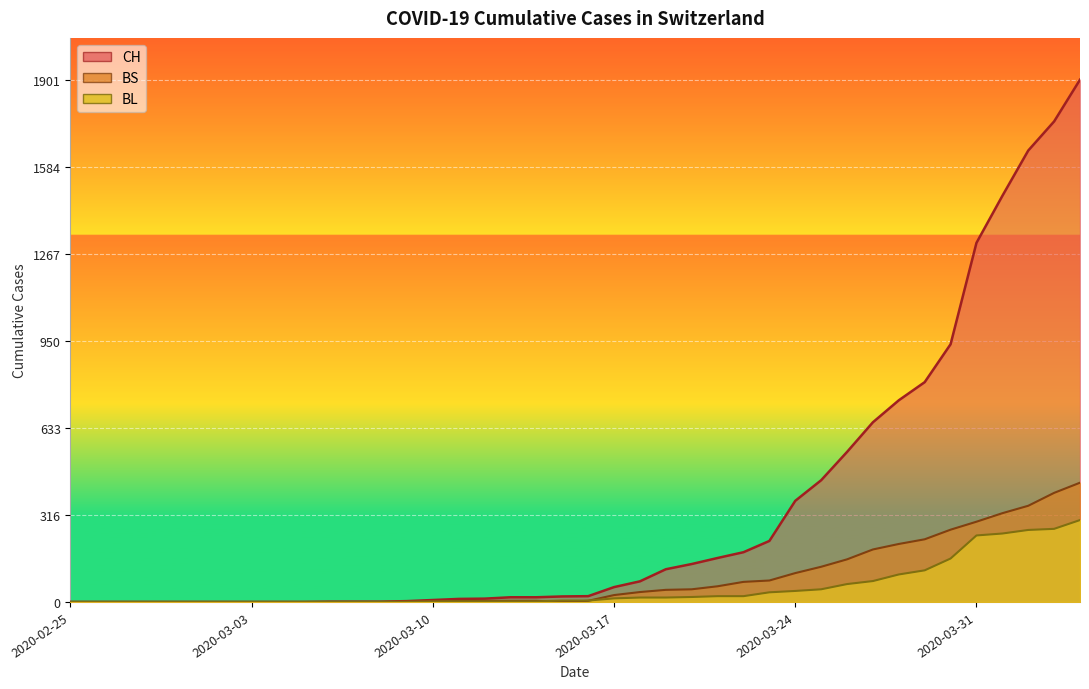

The value of CH at 2020-03-12 is 12. True or false?

True